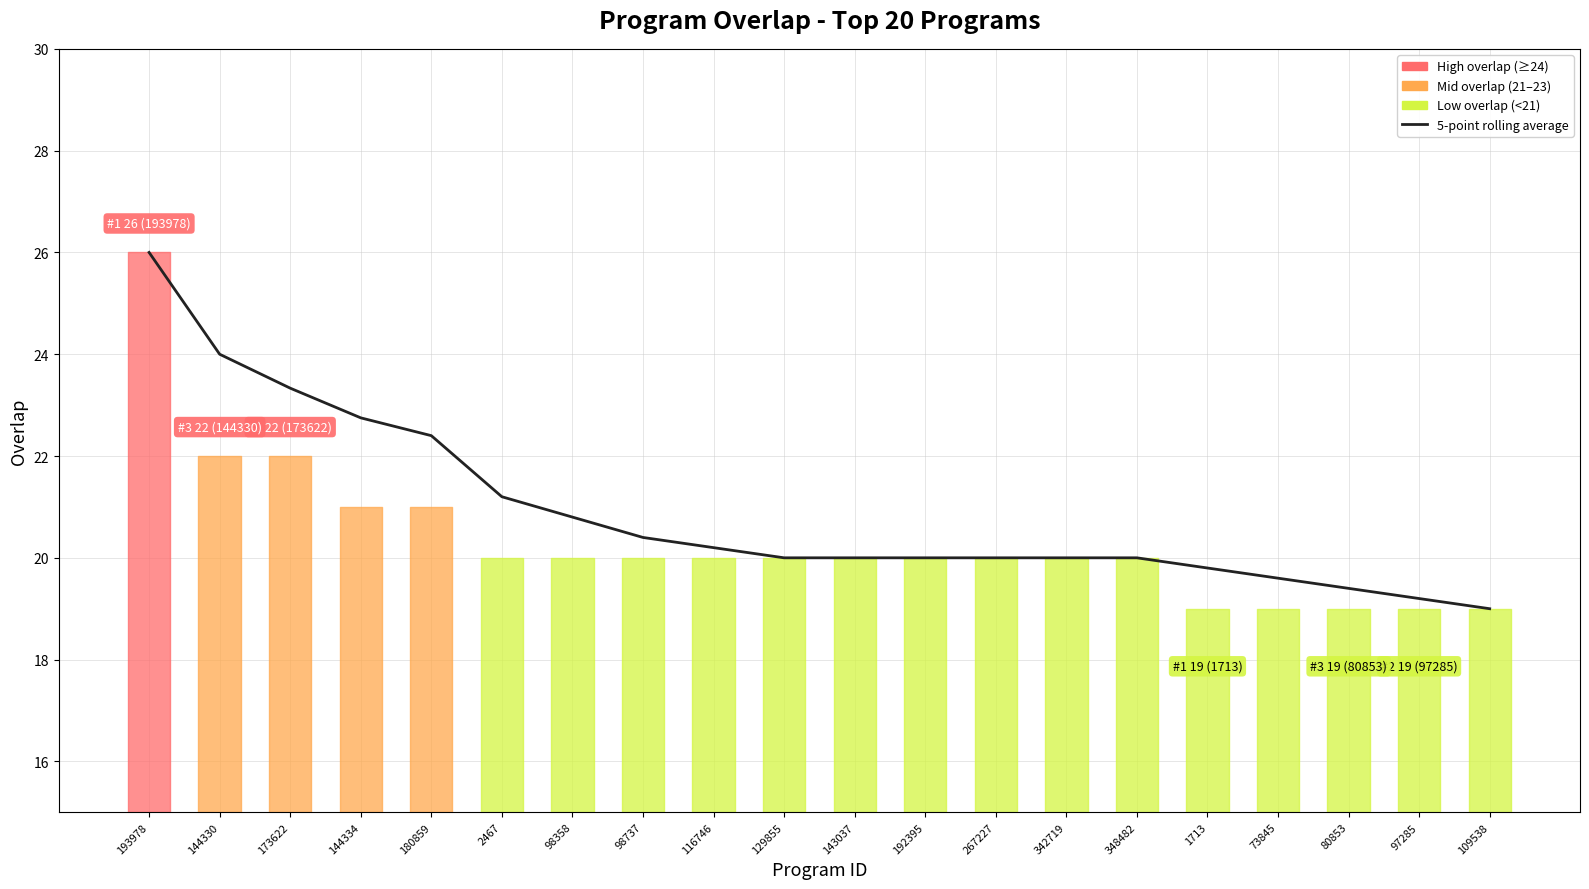

Which category has the lowest value across all series?

109538